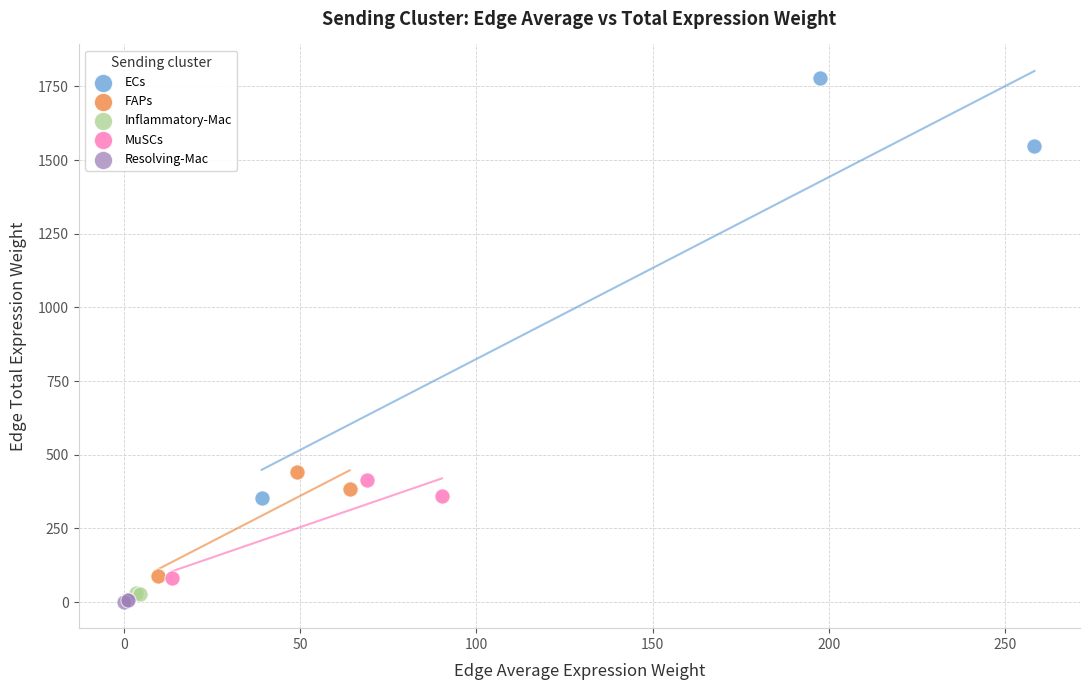

Which series contains the highest Y value?

ECs